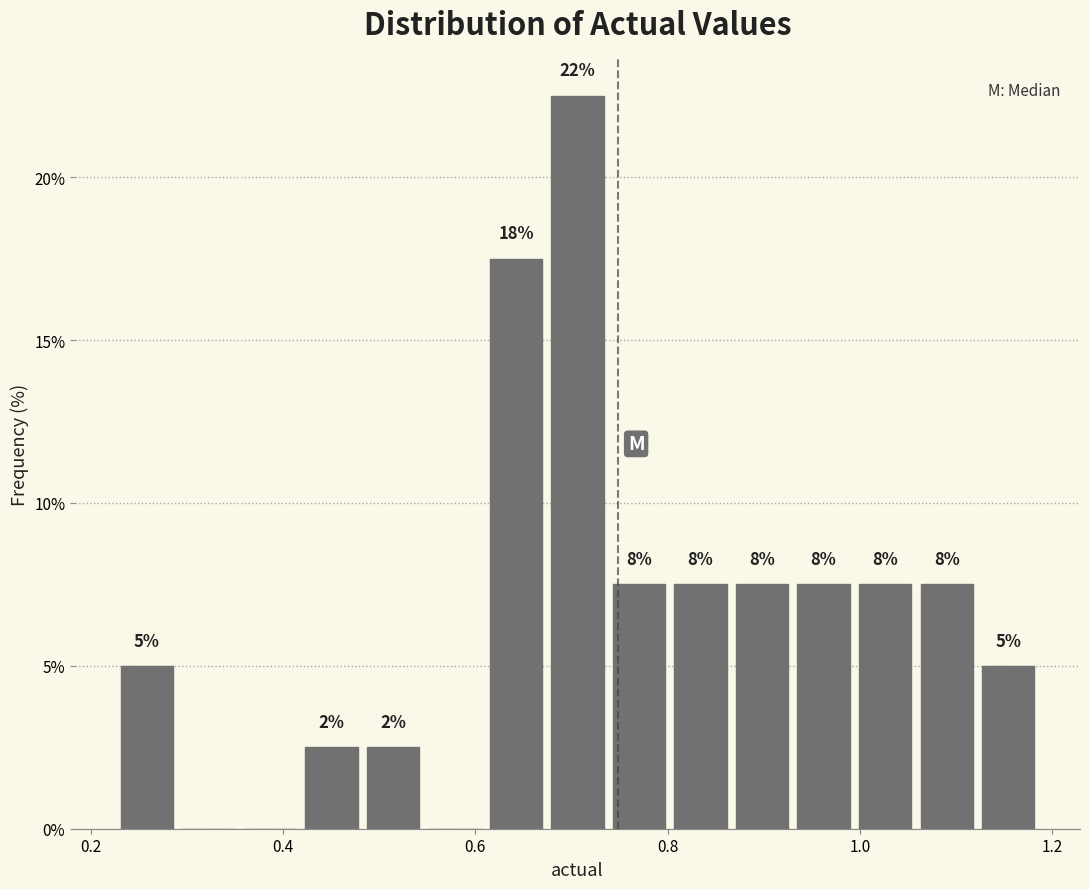

Around what value on the x-axis is the tallest bar? Give the approximate position of its centre, as read against the axis.

0.70